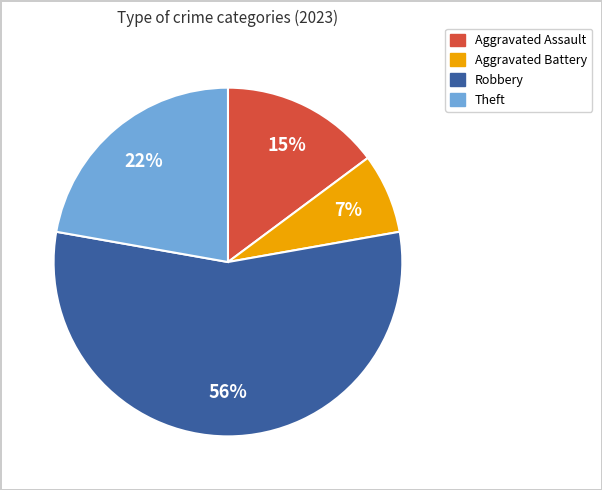

Does Robbery represent more than half of the total?

Yes